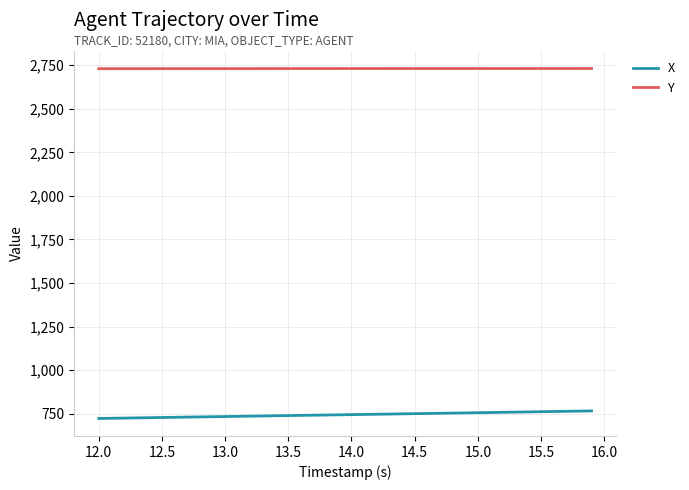

Count the number of data series in this chart.

2